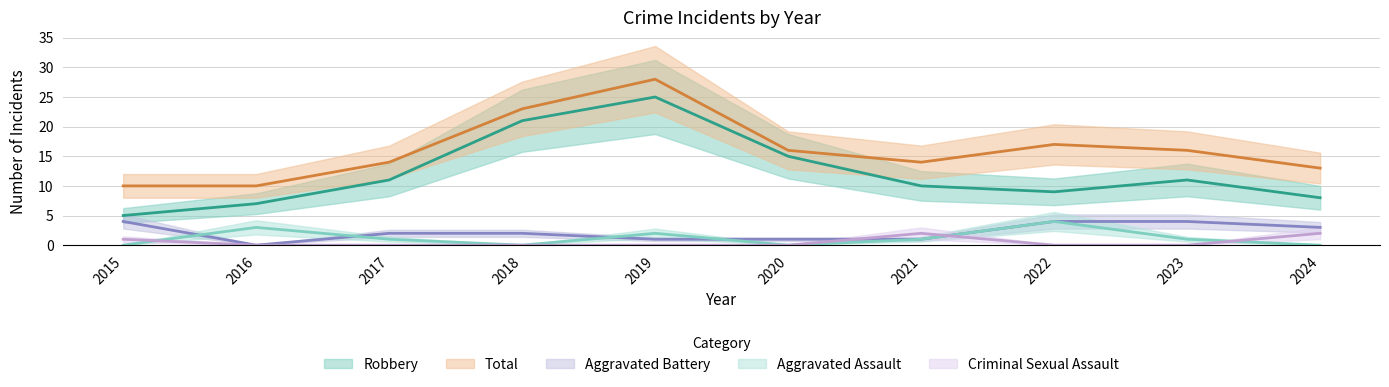

In Robbery, how many points are higher than both neighbors (excluding endpoints)?

2